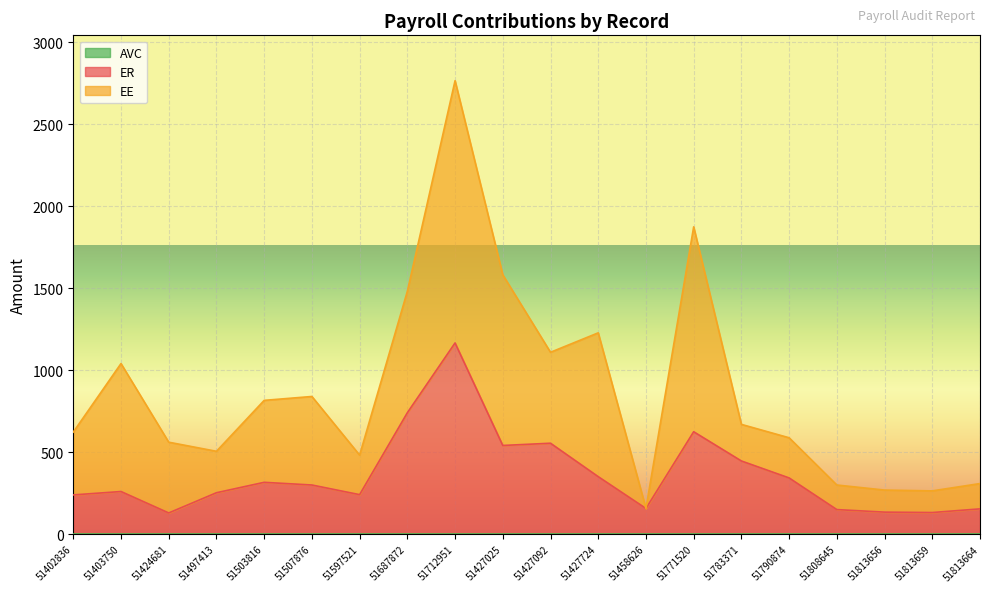

Reading left to right, list all the values displayed in this chart.

ER: 239.6	260.2	129.5	252.8	316.4	300.0	241.2	740.9	1166.7	541.2	554.9	350.9	156.8	625.0	446.6	343.1	150.0	134.5	132.1	154.4
EE: 383.3	780.7	431.7	252.8	500.0	540.0	241.2	740.9	1600.0	1041.2	554.9	877.4	0.0	1250.0	223.3	245.1	150.0	134.5	132.1	154.4
AVC: 0.0	0.0	0.0	0.0	0.0	0.0	0.0	0.0	0.0	0.0	0.0	0.0	0.0	0.0	0.0	0.0	0.0	0.0	0.0	0.0